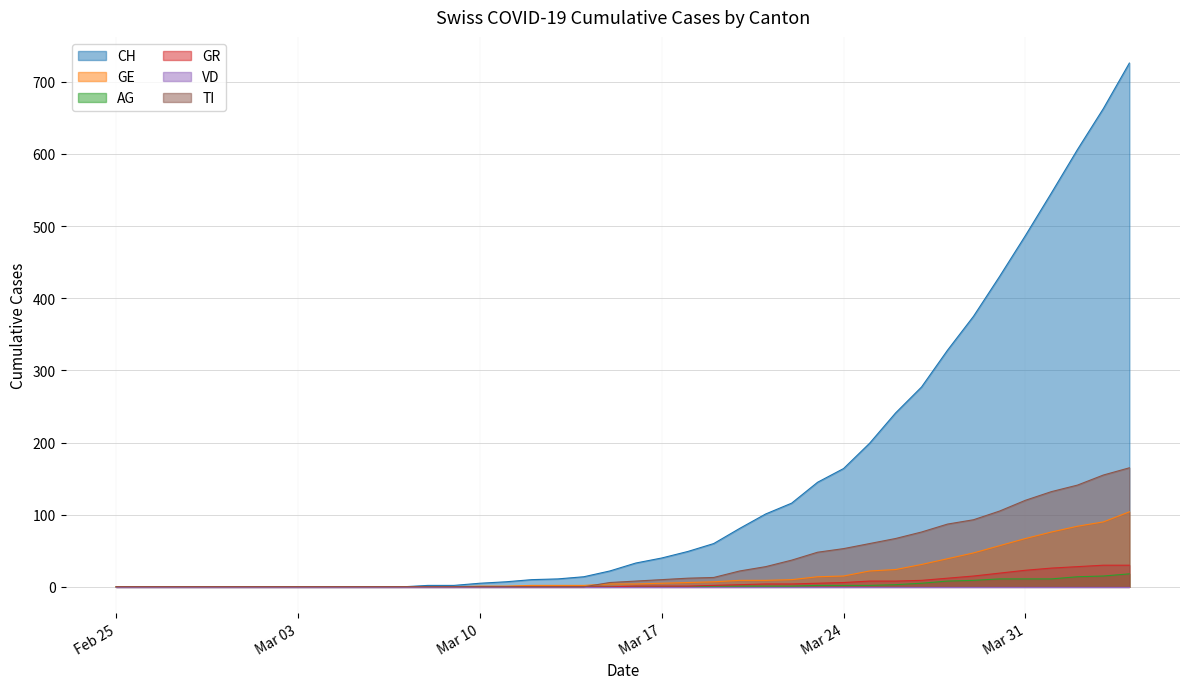

True or false: CH and AG intersect in this chart.

False